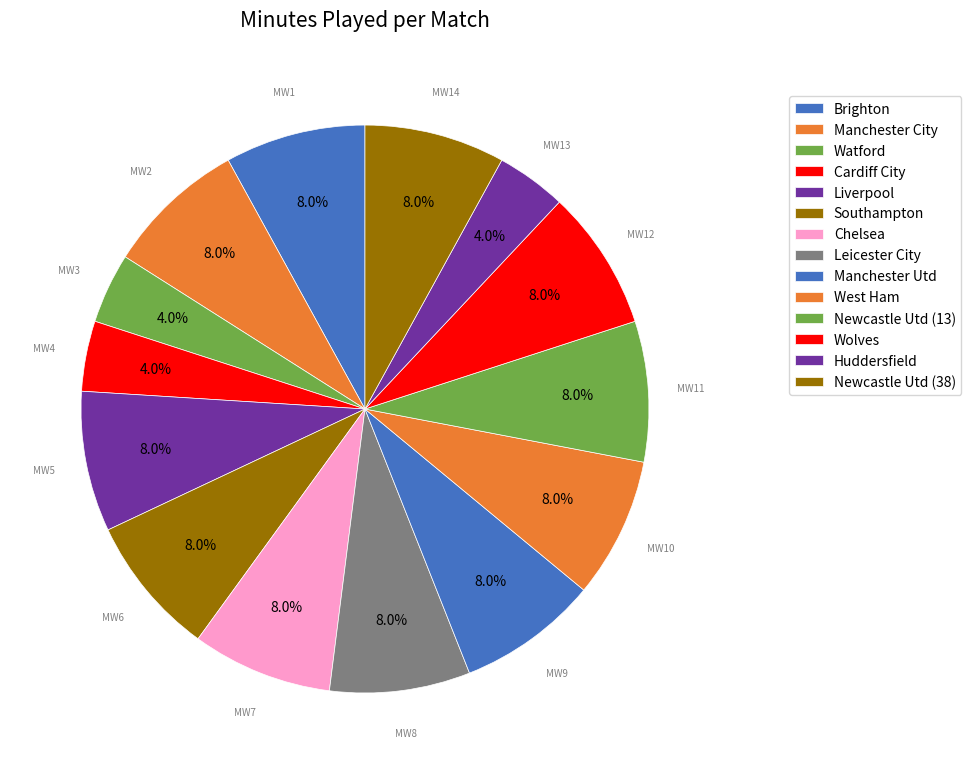

Does any single category account for the majority?

No